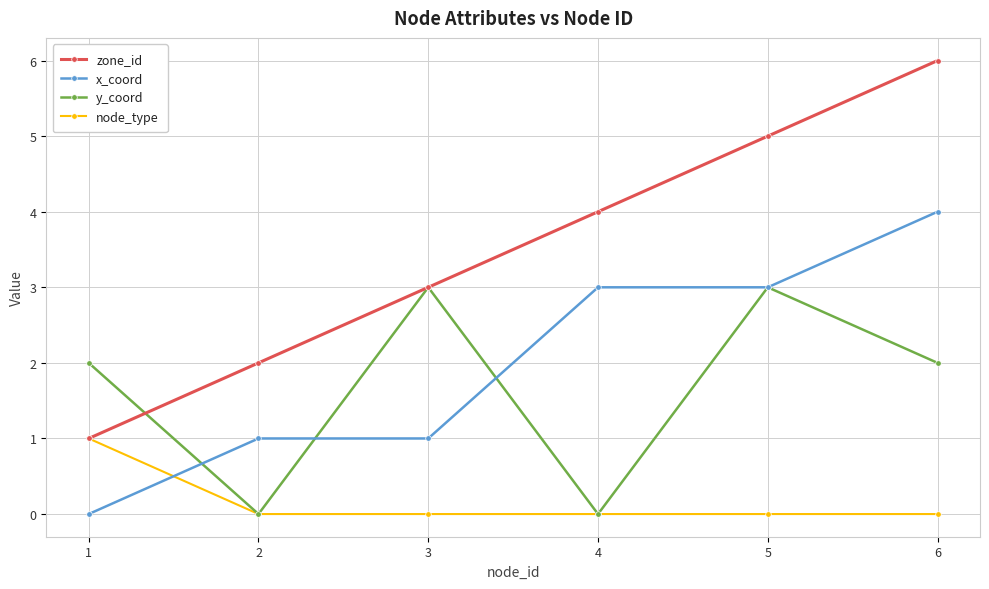

How many interior local valleys does the y_coord series have?

2